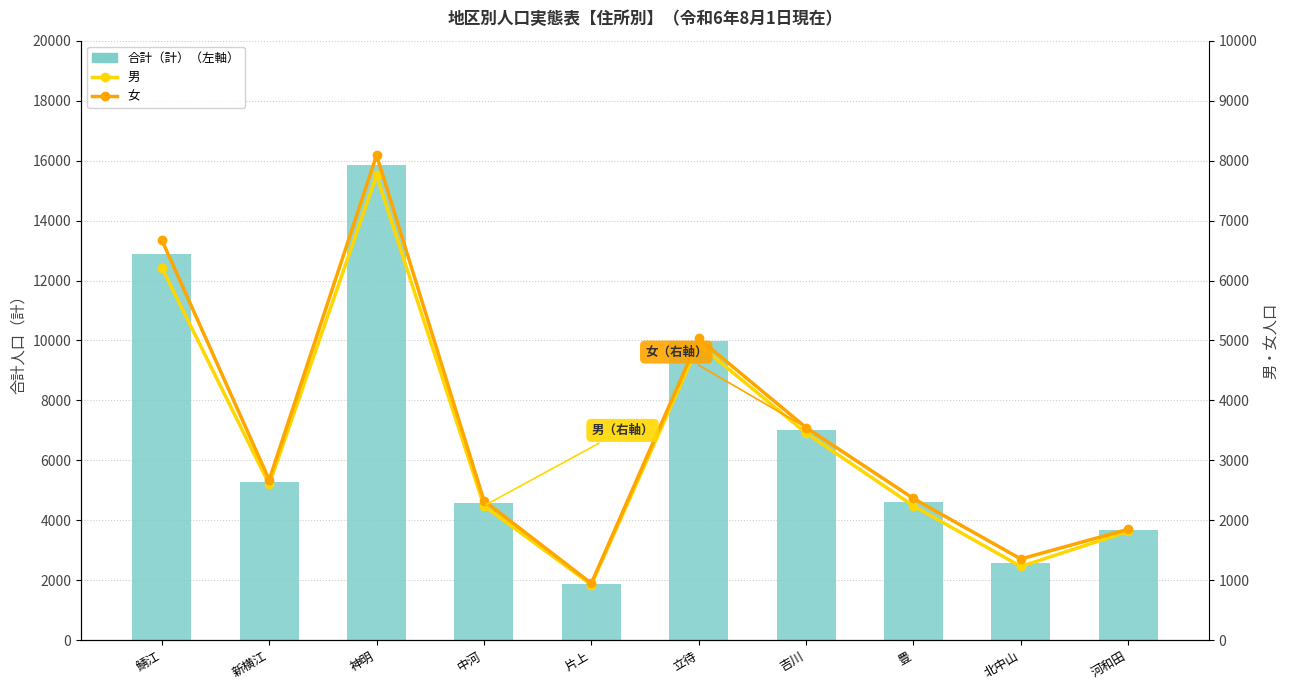

Are the bars grouped side by side (vs. stacked)?

Yes